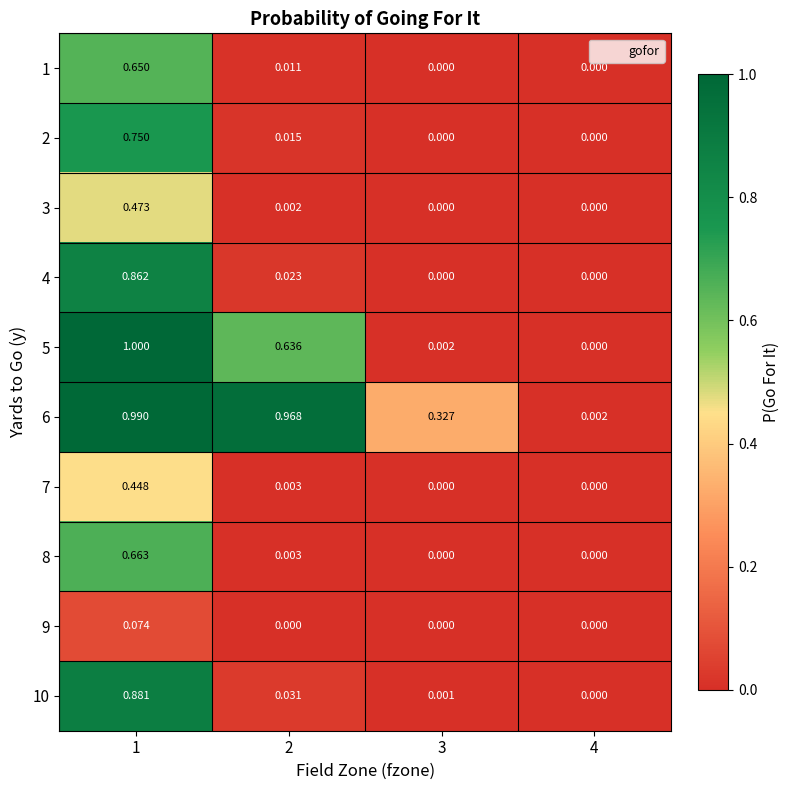

Reading left to right, extract all data points from this chart.

1: 1=0.7	2=0.0	3=0.0	4=0.0
2: 1=0.8	2=0.0	3=0.0	4=0.0
3: 1=0.5	2=0.0	3=0.0	4=0.0
4: 1=0.9	2=0.0	3=0.0	4=0.0
5: 1=1.0	2=0.6	3=0.0	4=0.0
6: 1=1.0	2=1.0	3=0.3	4=0.0
7: 1=0.4	2=0.0	3=0.0	4=0.0
8: 1=0.7	2=0.0	3=0.0	4=0.0
9: 1=0.1	2=0.0	3=0.0	4=0.0
10: 1=0.9	2=0.0	3=0.0	4=0.0